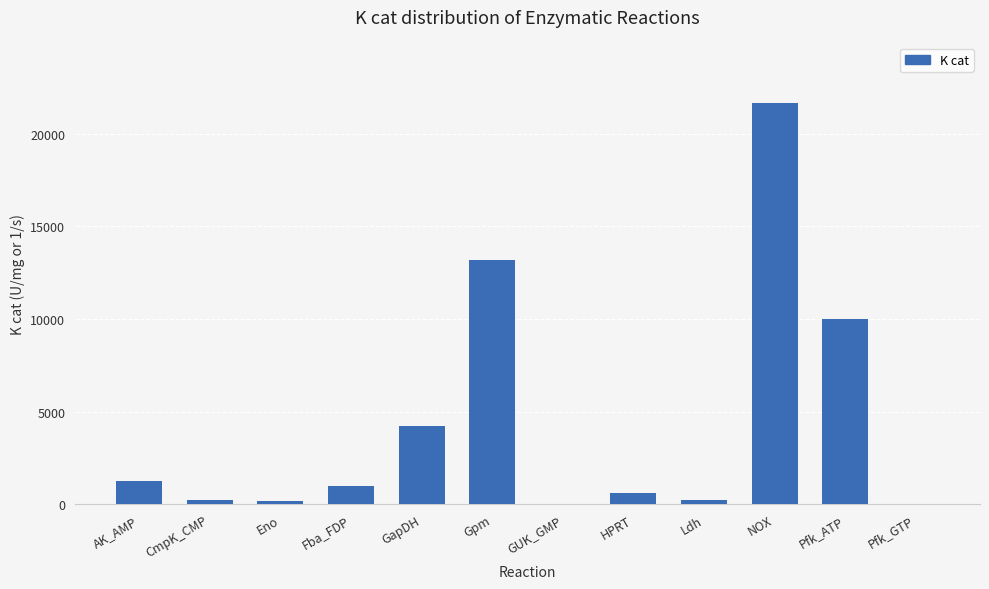

Which has a higher value, Pfk_ATP or NOX?

NOX